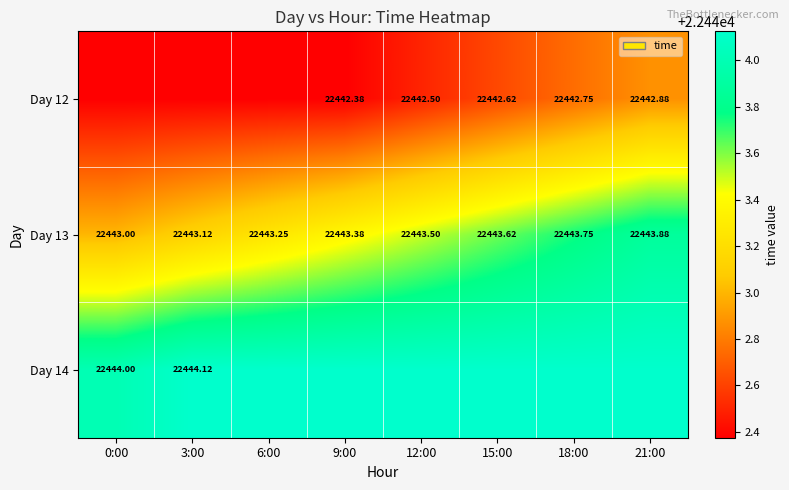

True or false: Day 14 has a value of 32153.6 at 15:00.

False